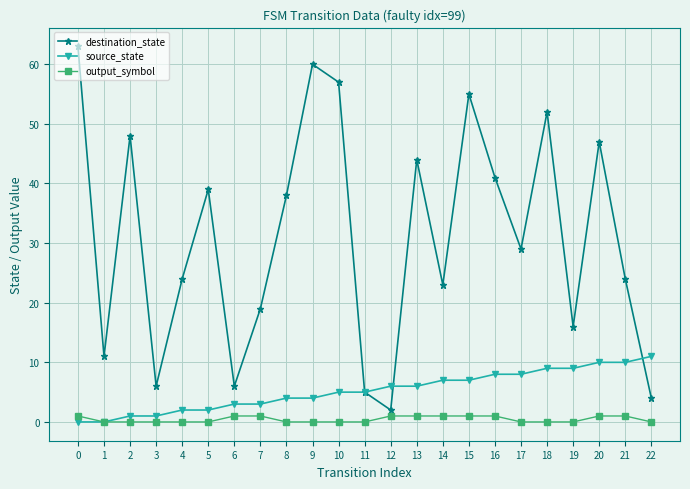

Which series has the largest range (max minus min)?

destination_state